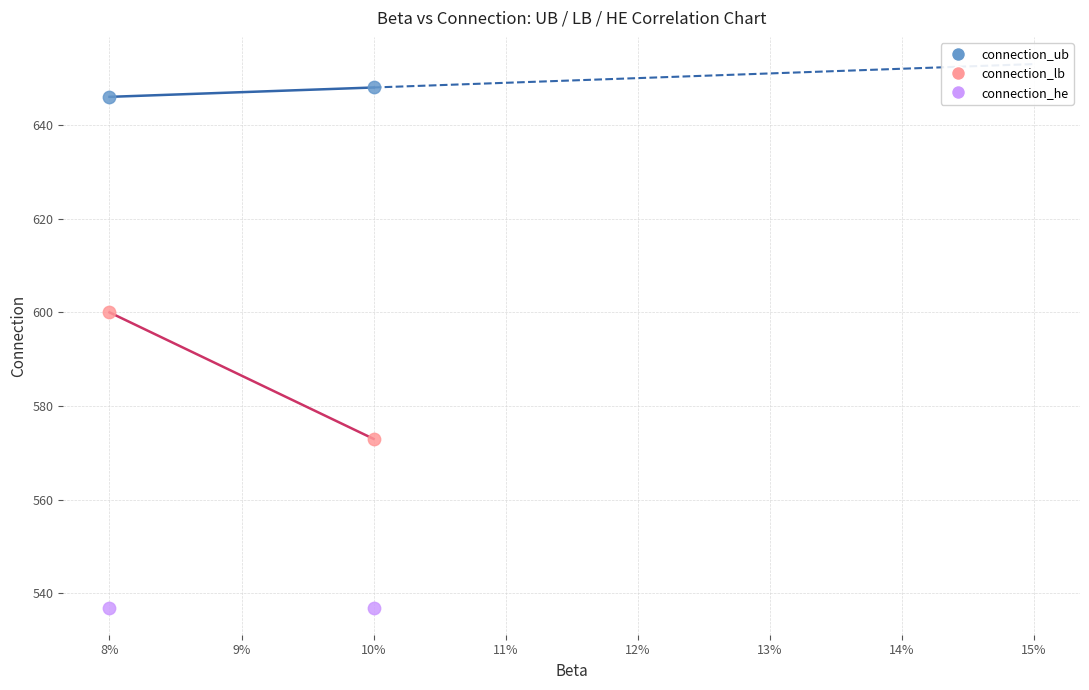

Which series reaches the maximum Y coordinate?

connection_ub